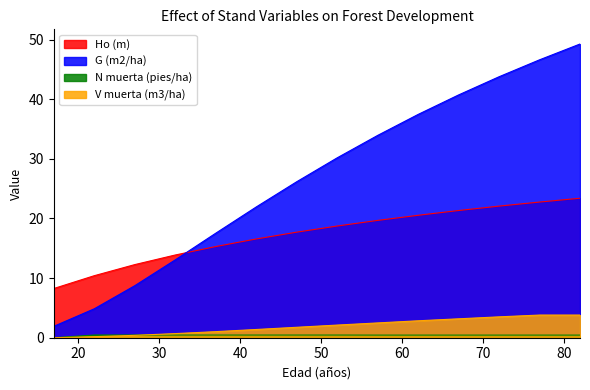

The G (m2/ha) series shows 30.2 at 52. True or false?

True